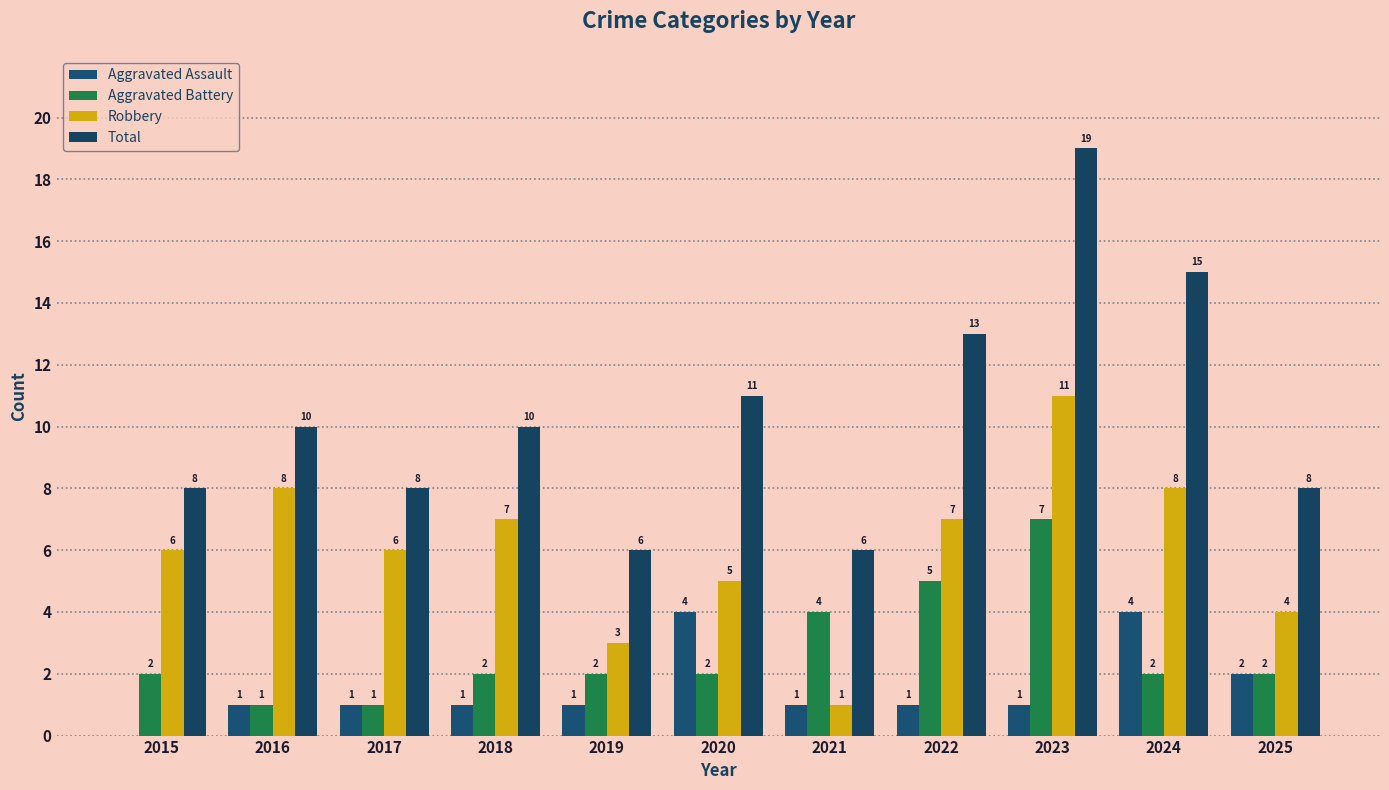

At 2018, list the series in order from smallest to largest.

Aggravated Assault, Aggravated Battery, Robbery, Total